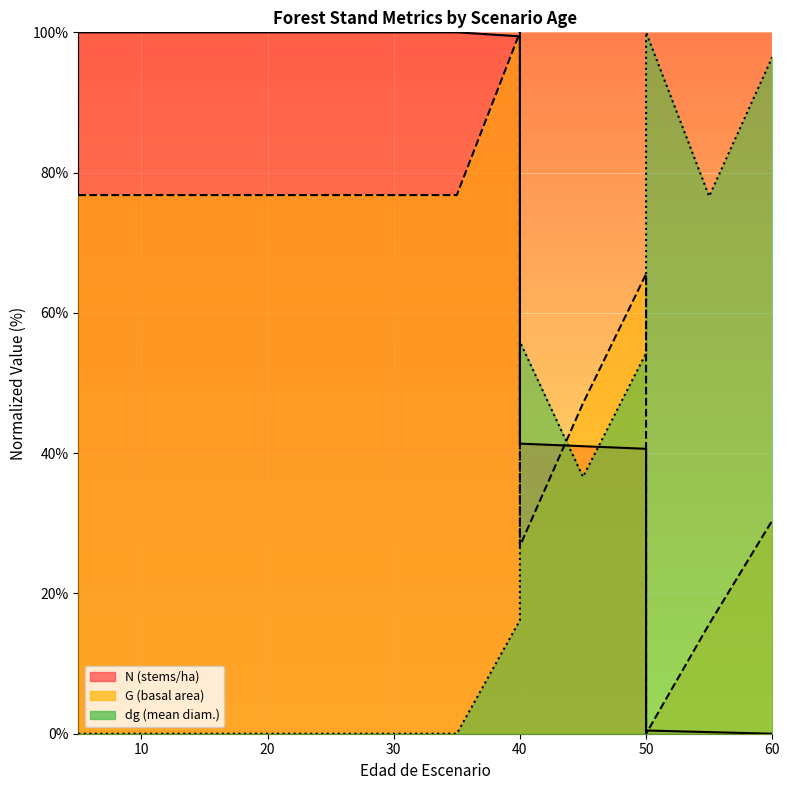

What is the maximum value shown in the chart?

100.0